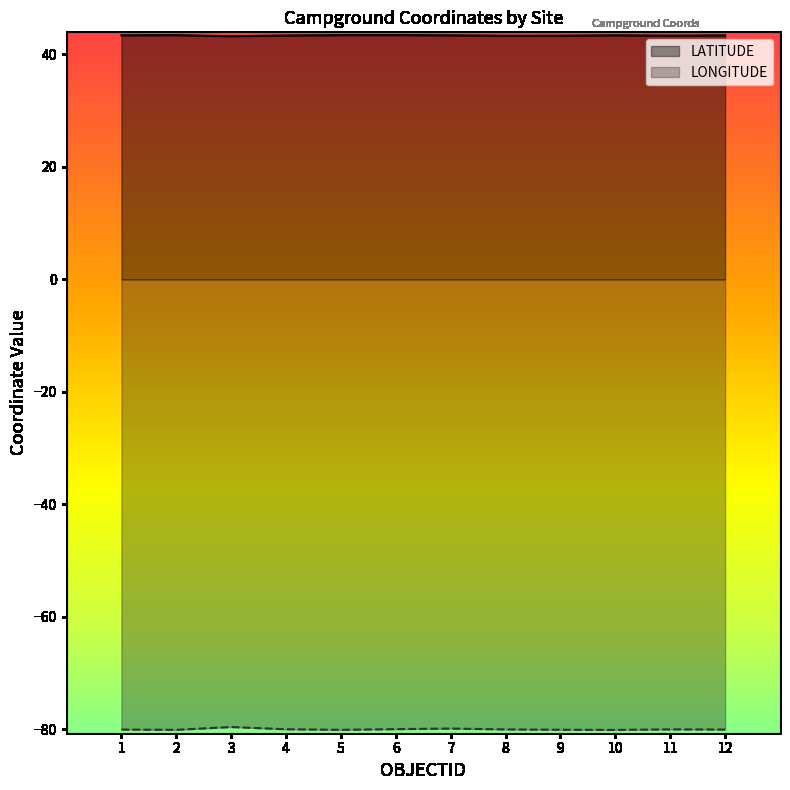

What is the sum of the LATITUDE values at 1 and 9?

86.7